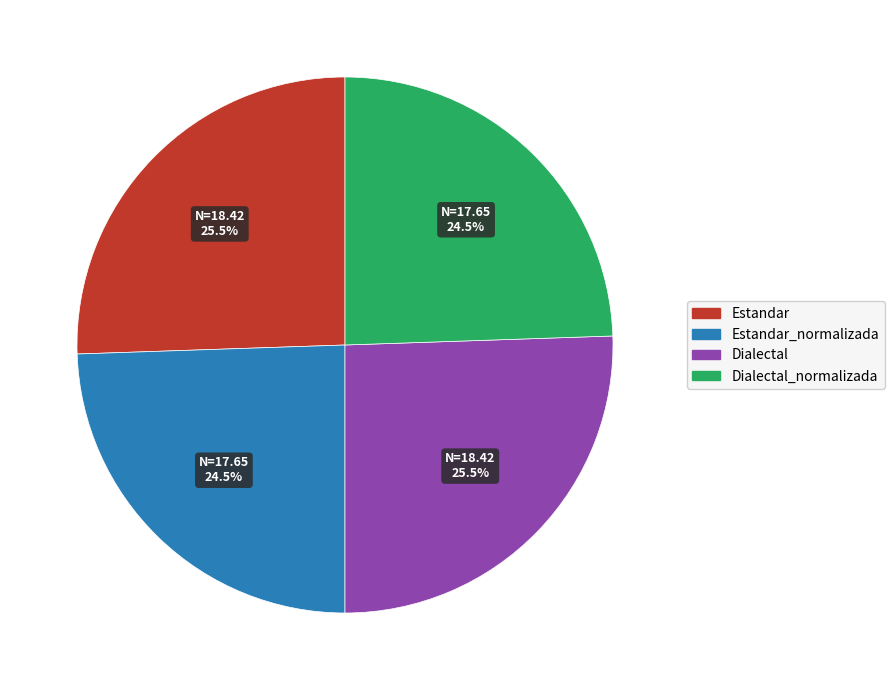

Does any single category account for the majority?

No